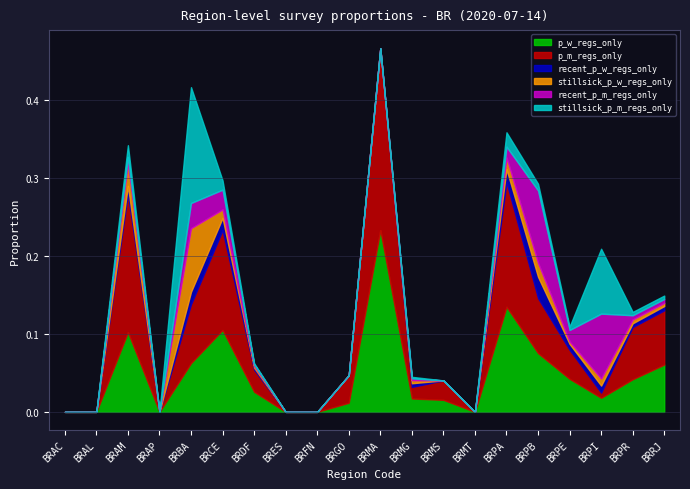

What are all the series names shown in the legend?

p_w_regs_only, p_m_regs_only, recent_p_w_regs_only, stillsick_p_w_regs_only, recent_p_m_regs_only, stillsick_p_m_regs_only